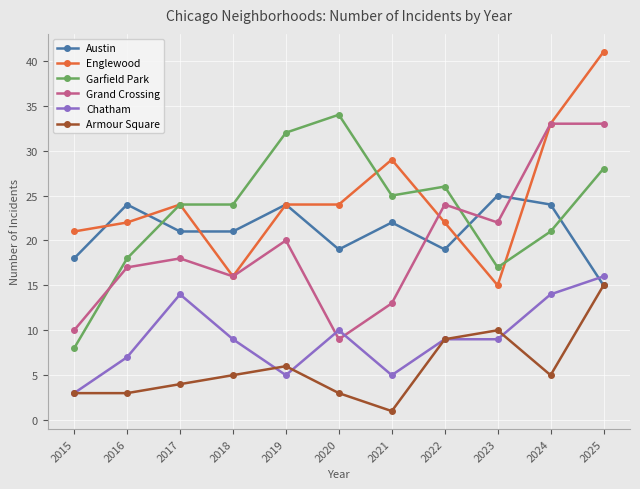

Does the chart have visible grid lines?

Yes